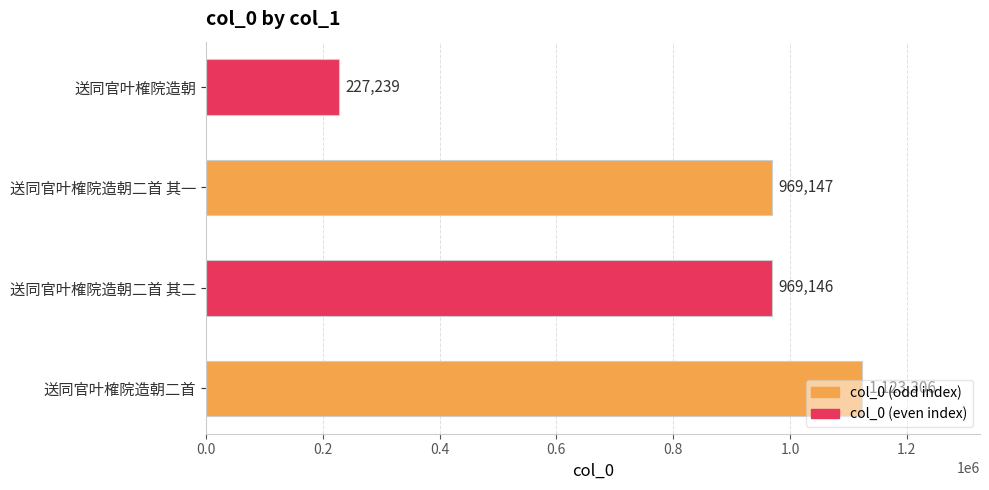

The value at 送同官叶榷院造朝 is 354900. True or false?

False